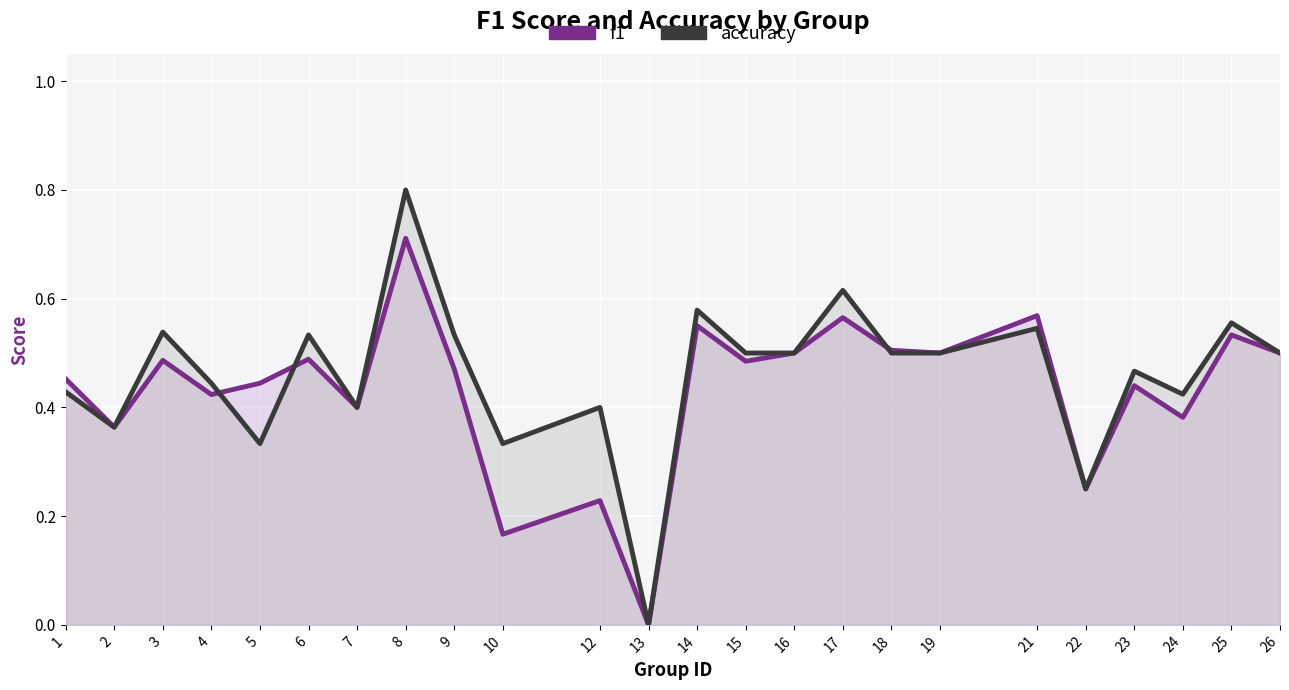

What are all the series names shown in the legend?

f1, accuracy